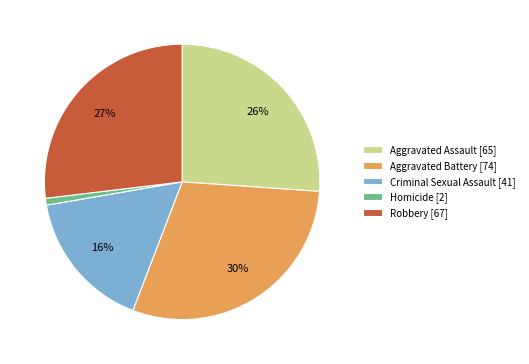

True or false: Robbery accounts for 38% of the total.

False